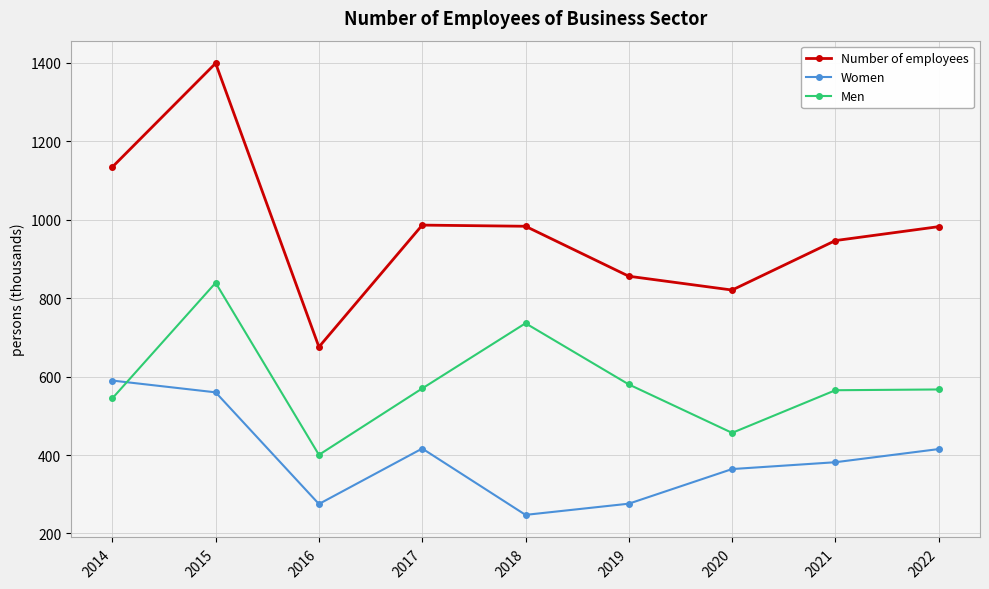

Which series has the largest total across all categories?

Number of employees